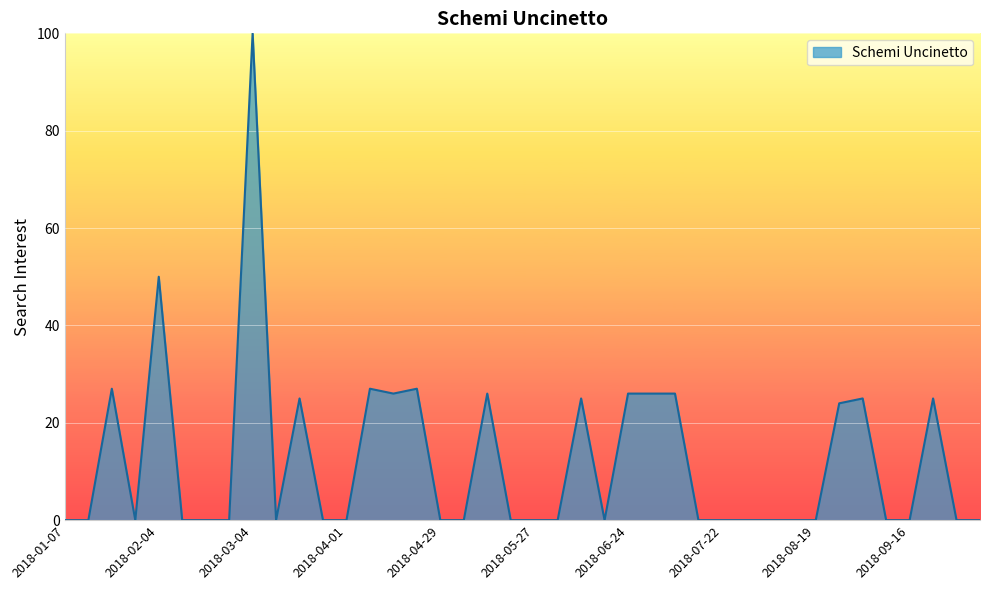

How many distinct data groups are displayed?

1